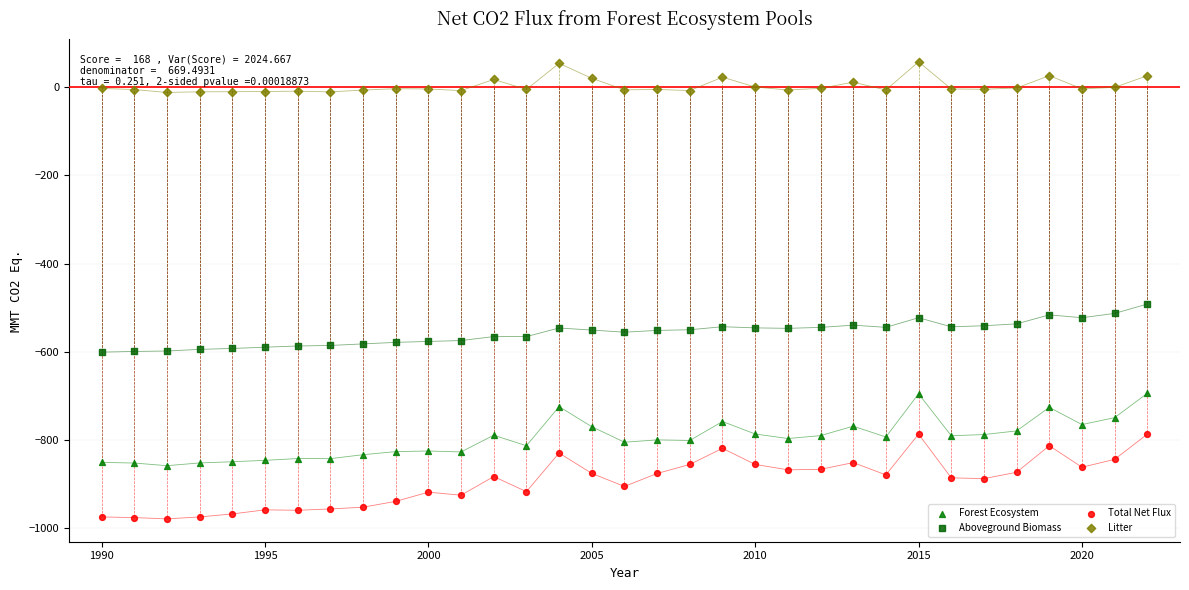

Across all series, what Y value is closest to -460?

-491.7